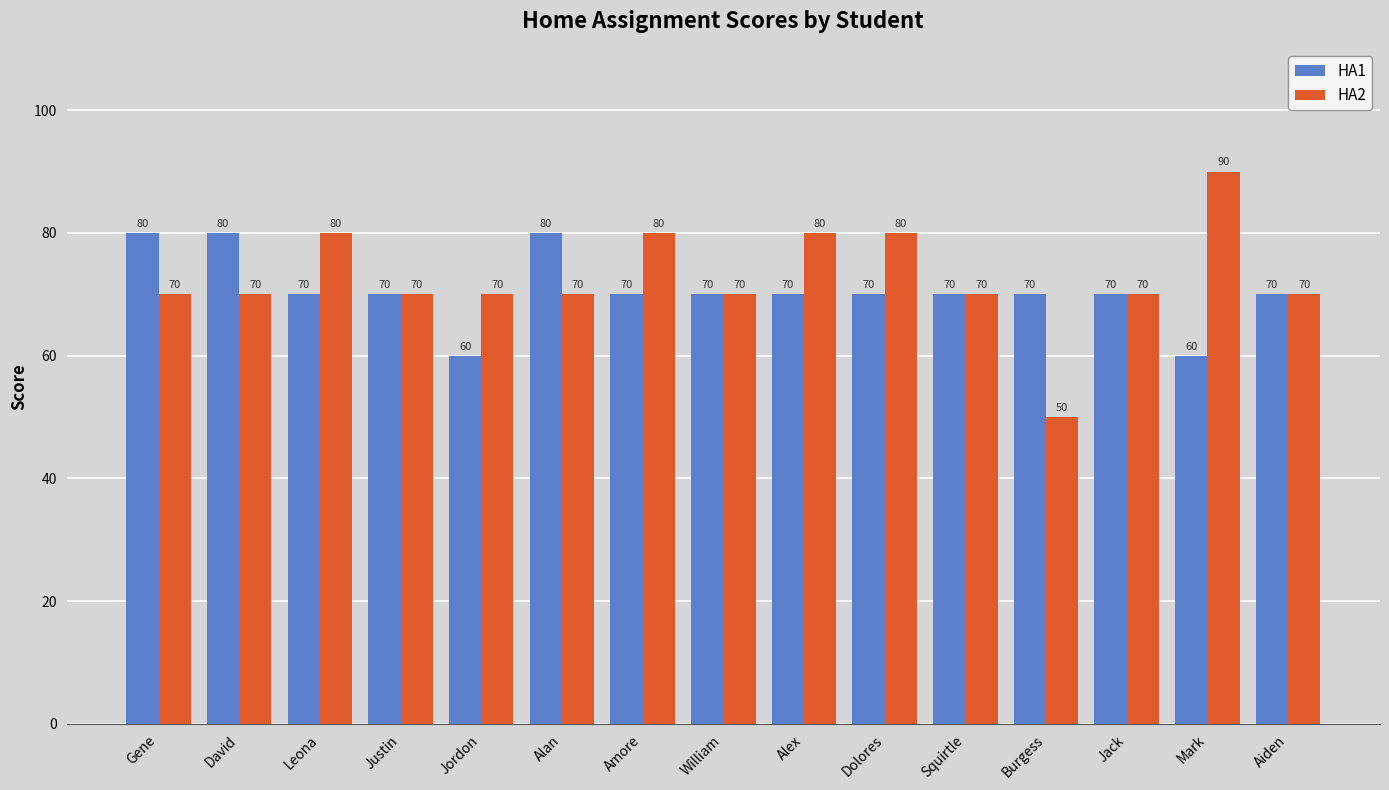

Rank the series at Burgess from lowest to highest value.

HA2, HA1